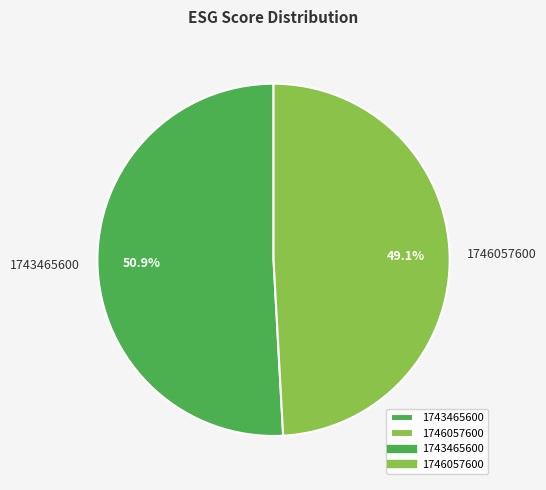

To the nearest percent, what is the combined percentage of 1743465600 and 1746057600?

100%